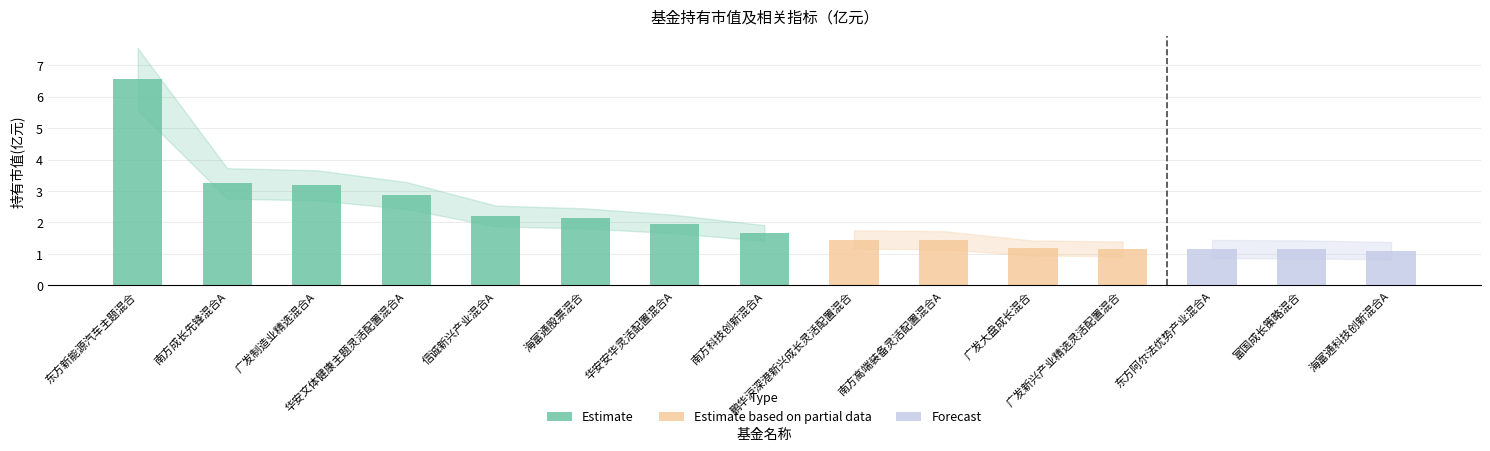

Are the bars grouped side by side (vs. stacked)?

No